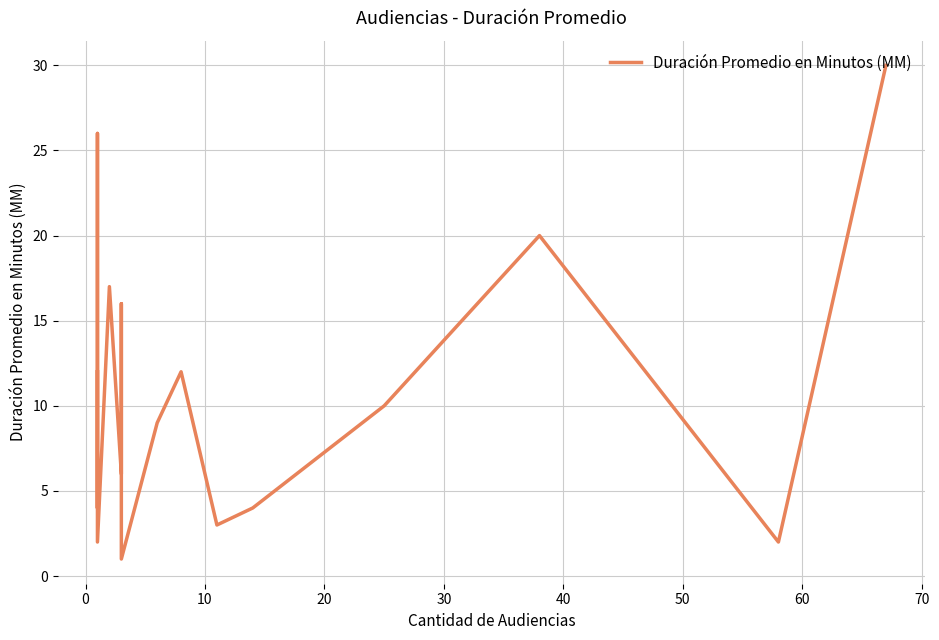

How many data points does each series have?

22